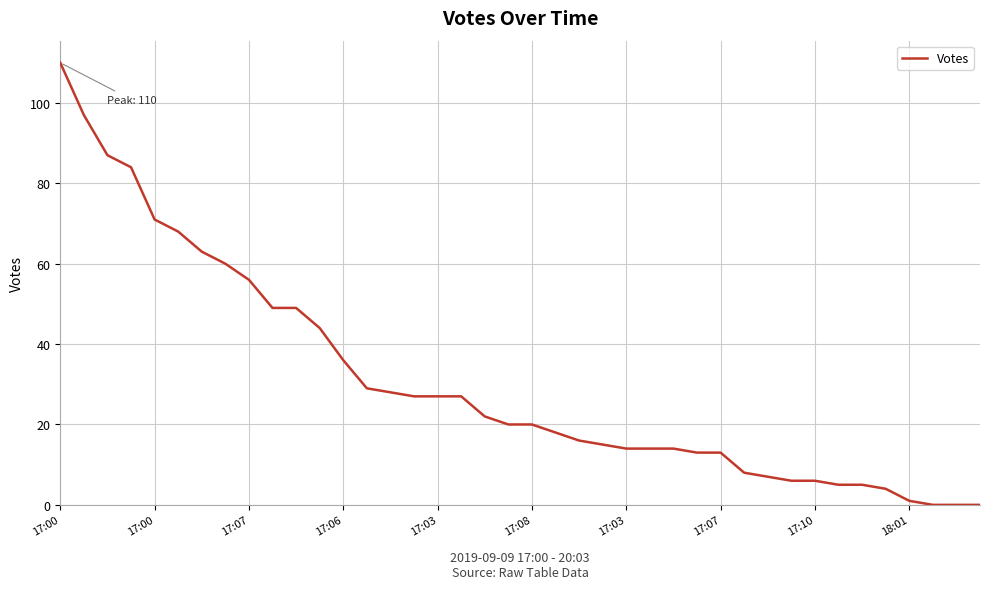

What is the maximum value shown in the chart?

110